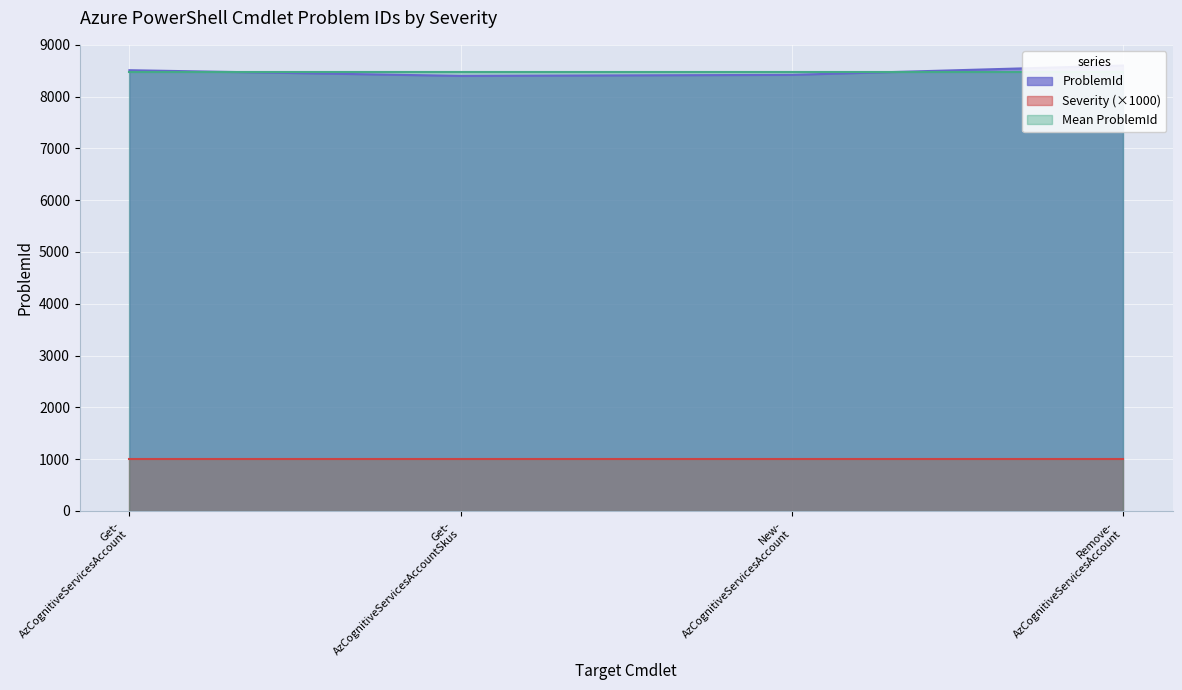

How many interior local valleys (lower than both neighbors) does the data have?

1